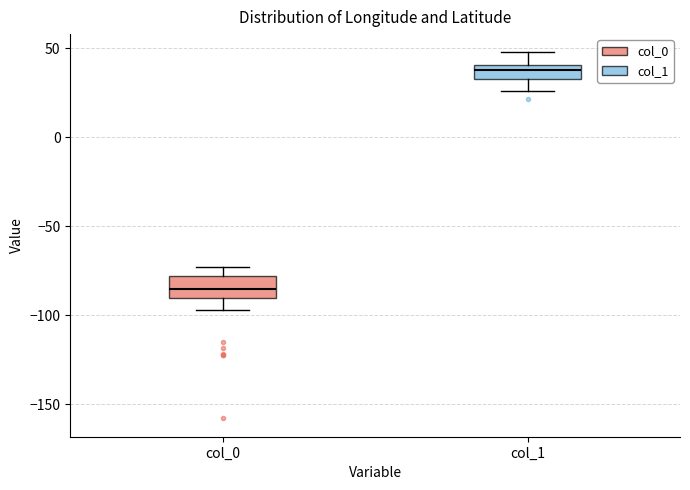

Where is the upper edge of the box for col_1 on the y-axis? The values are not printed on the chart, so give them approximately, as read against the axis.

40